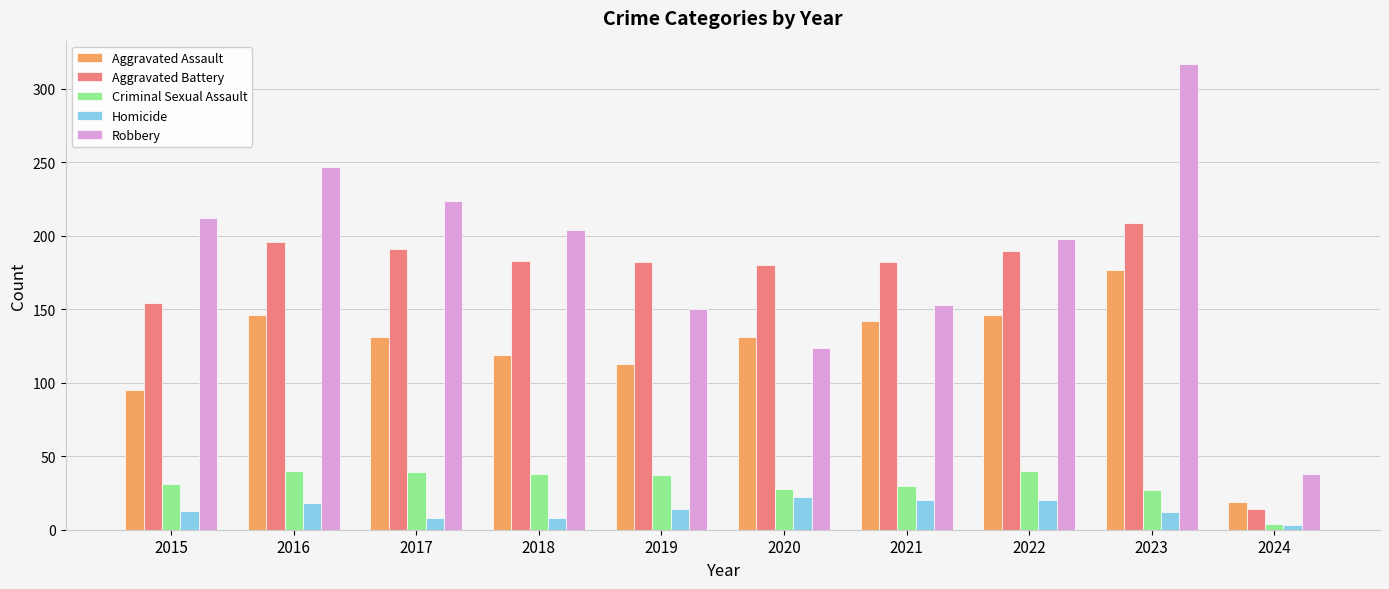

What is the maximum value shown in the chart?

317